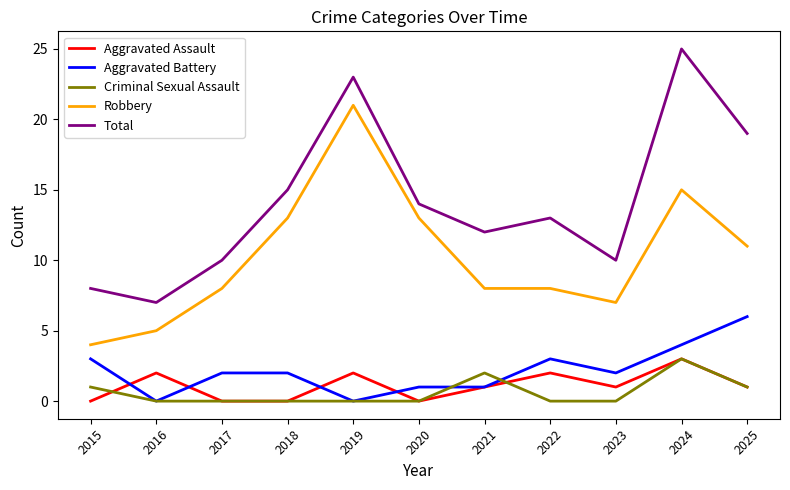

Between 2016 and 2022, which series saw the biggest shift?

Total